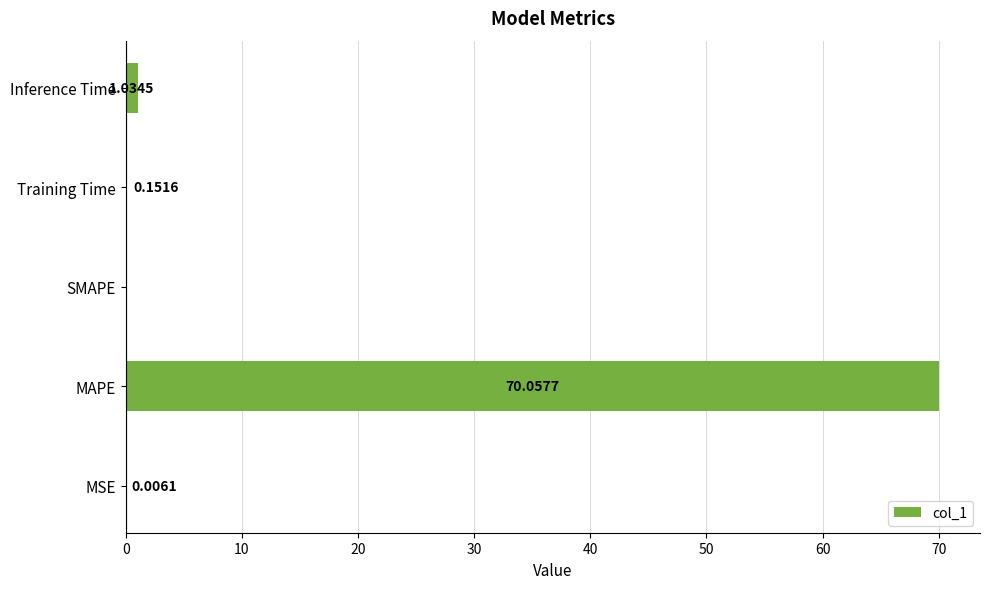

What is the greatest value displayed?

70.1